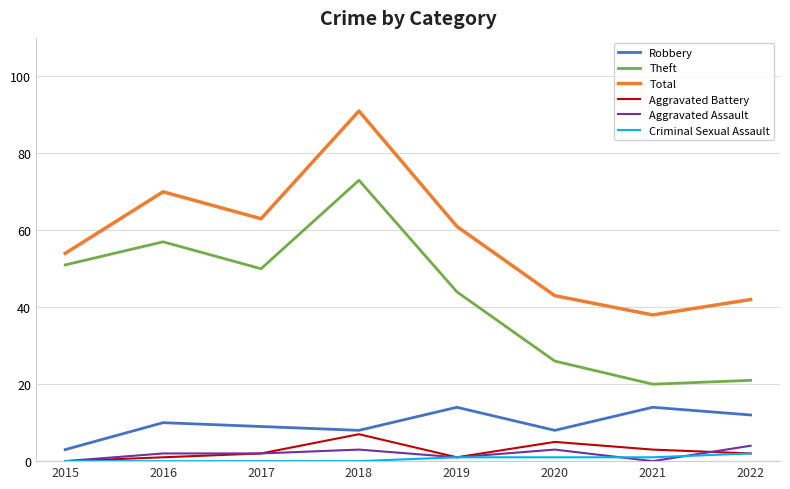

Is it true that Total equals 59 at 2018?

False